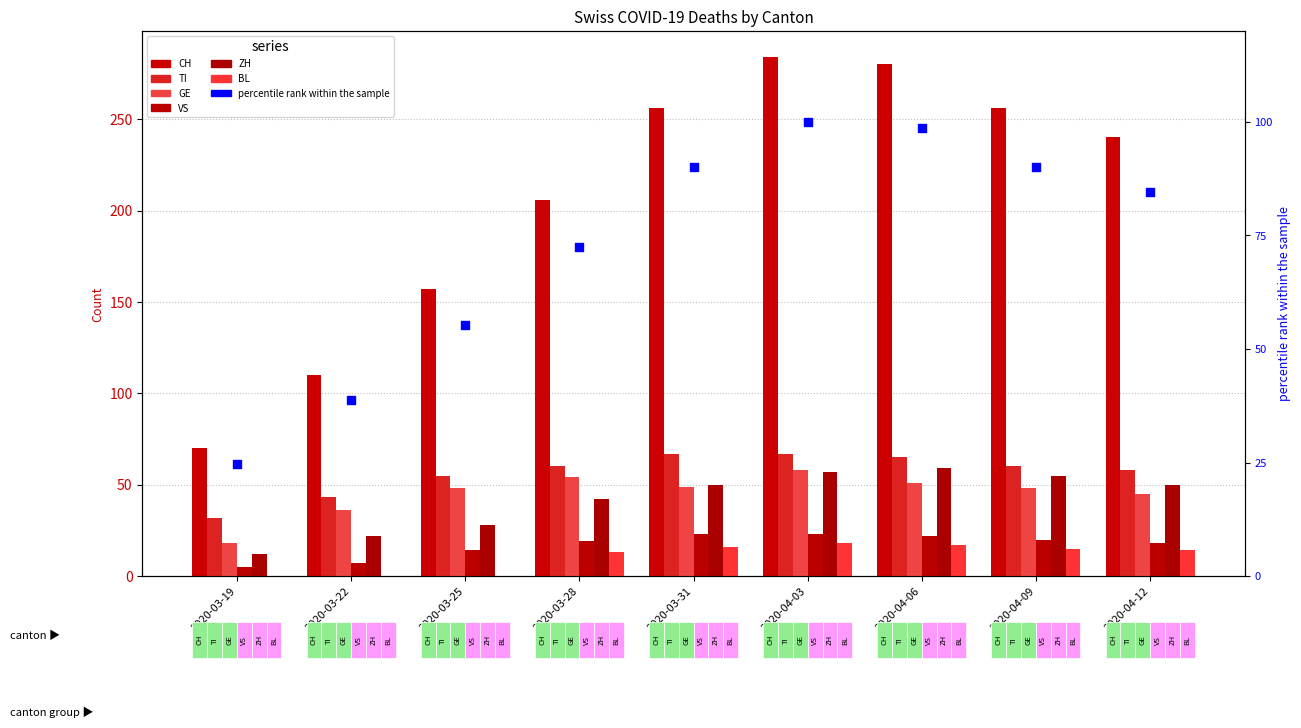

Is the value of TI at 2020-03-22 greater than the value of BL at 2020-04-03?

Yes